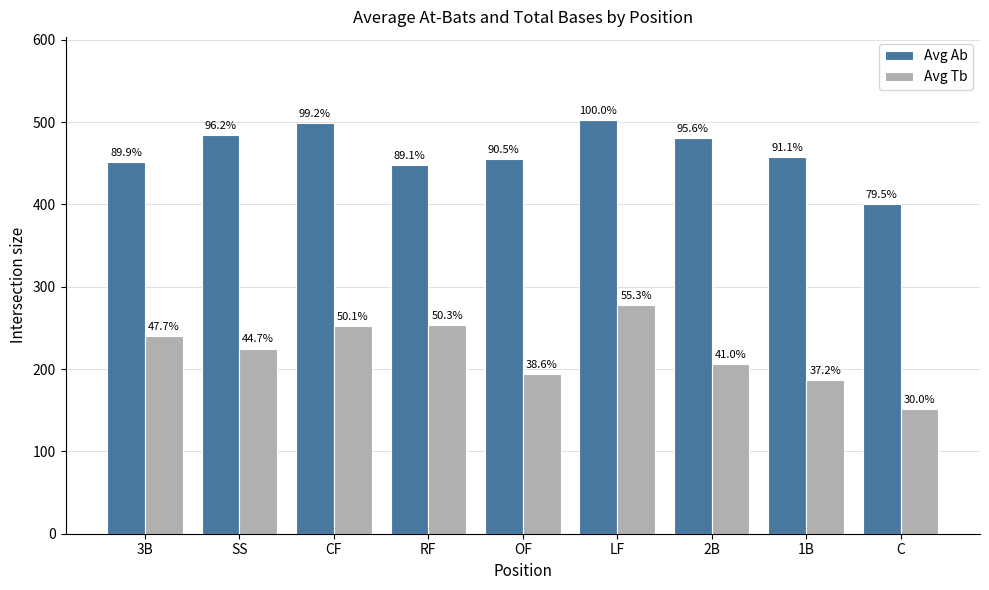

How many bars are there in each group?

2